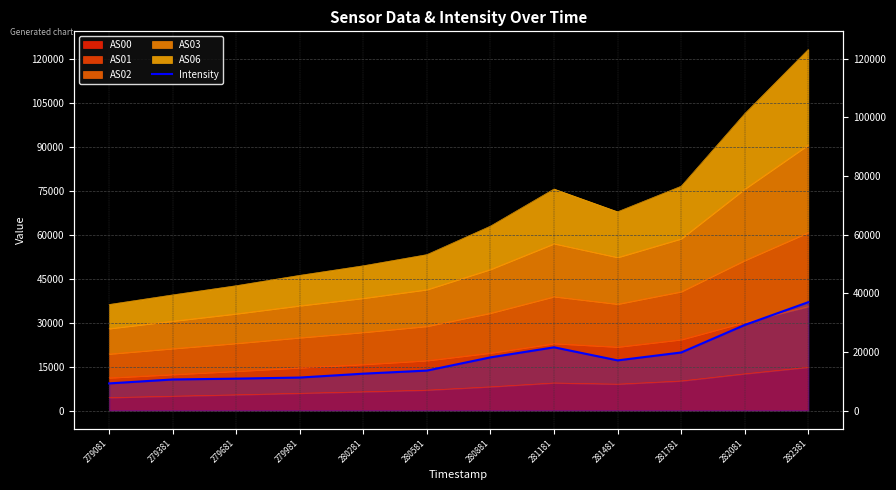

Is it true that the value at 282081 is 13896.1?

False